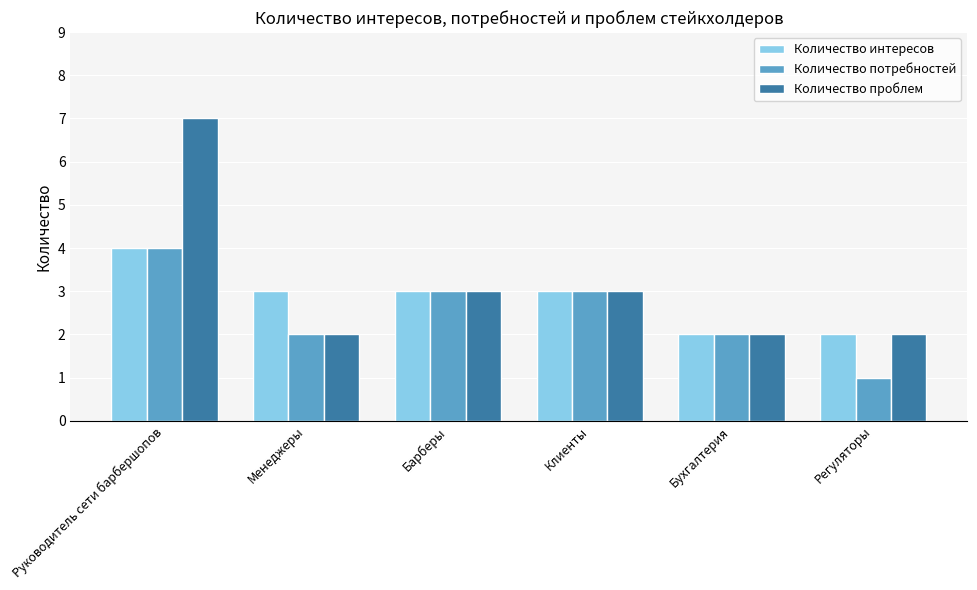

Which series has the largest range (max minus min)?

Количество проблем